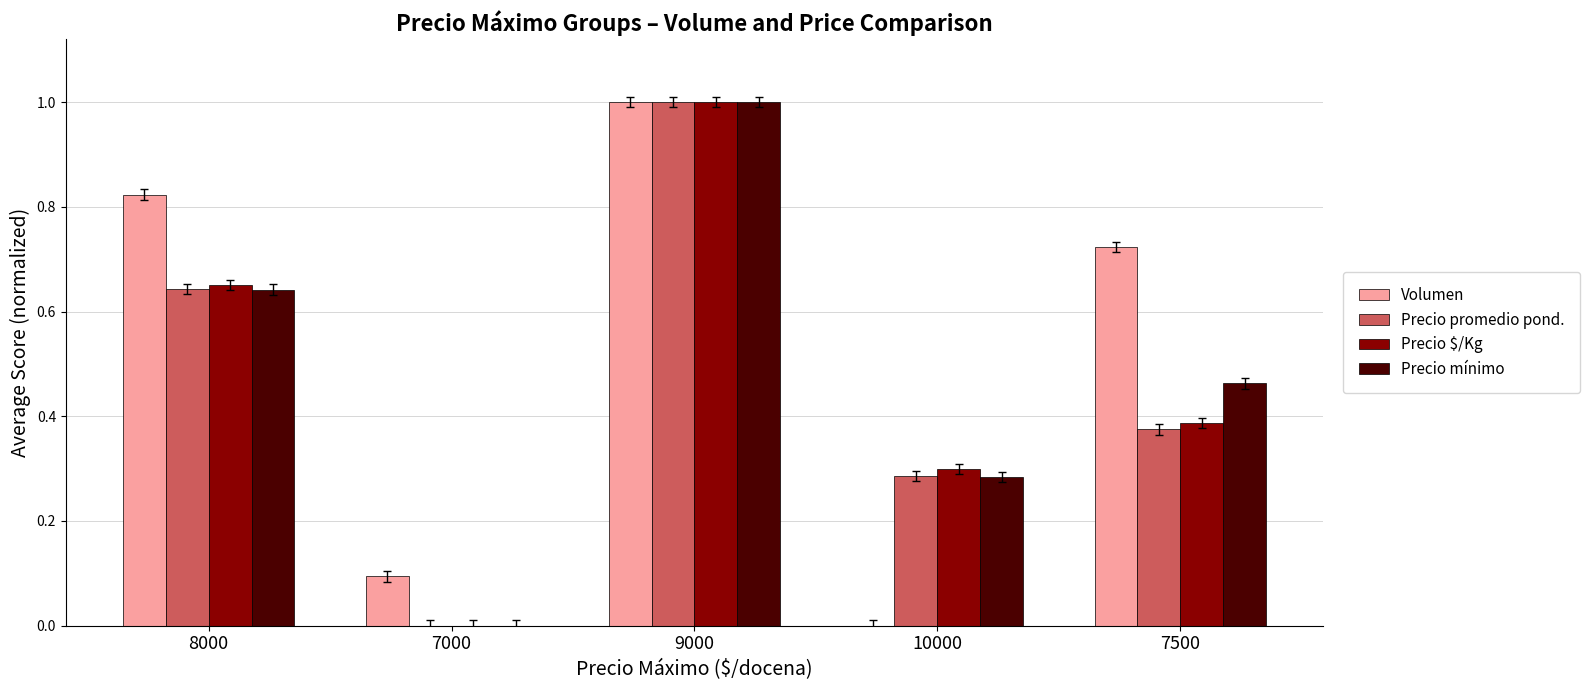

Which series changed the most between 9000 and 10000?

Volumen